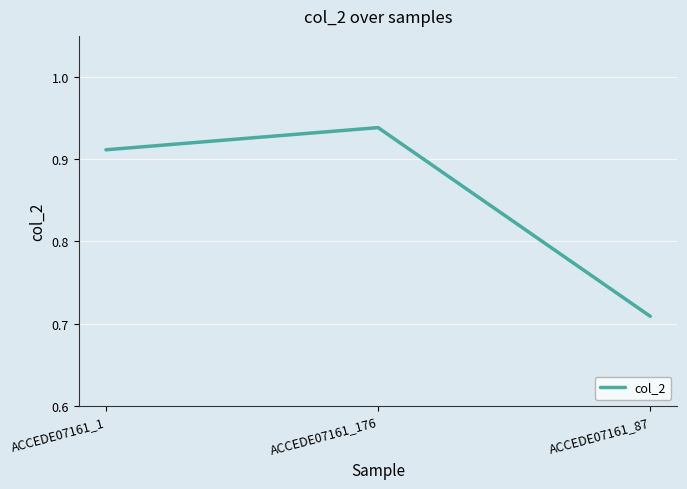

What is the difference between the maximum and minimum values?

0.2